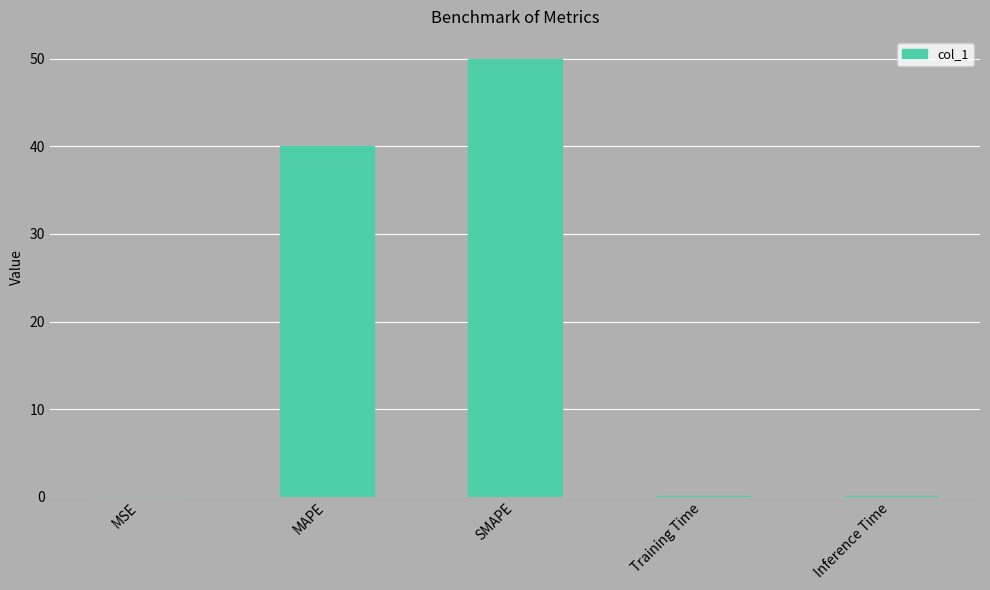

Does the chart contain stacked bars?

No